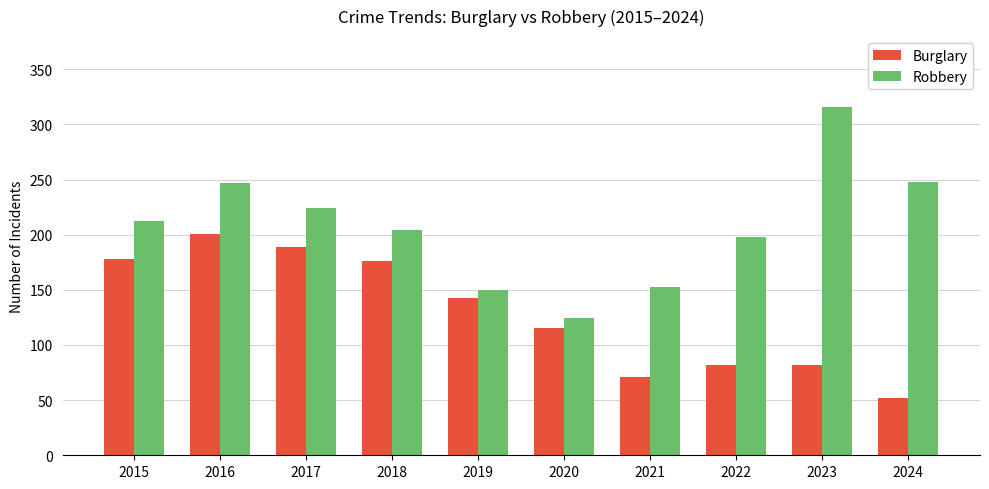

The Burglary series shows 169 at 2020. True or false?

False